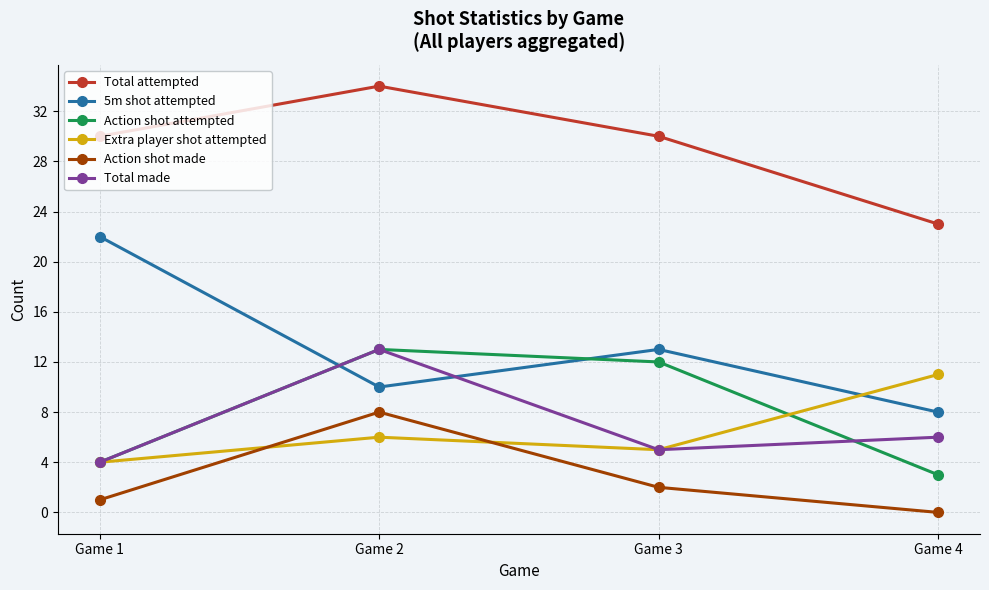

What are all the series names shown in the legend?

Total attempted, 5m shot attempted, Action shot attempted, Extra player shot attempted, Action shot made, Total made